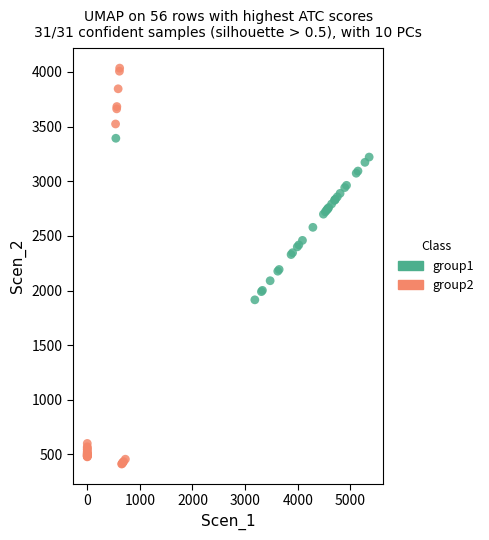

Which series contains the lowest Y value?

group2